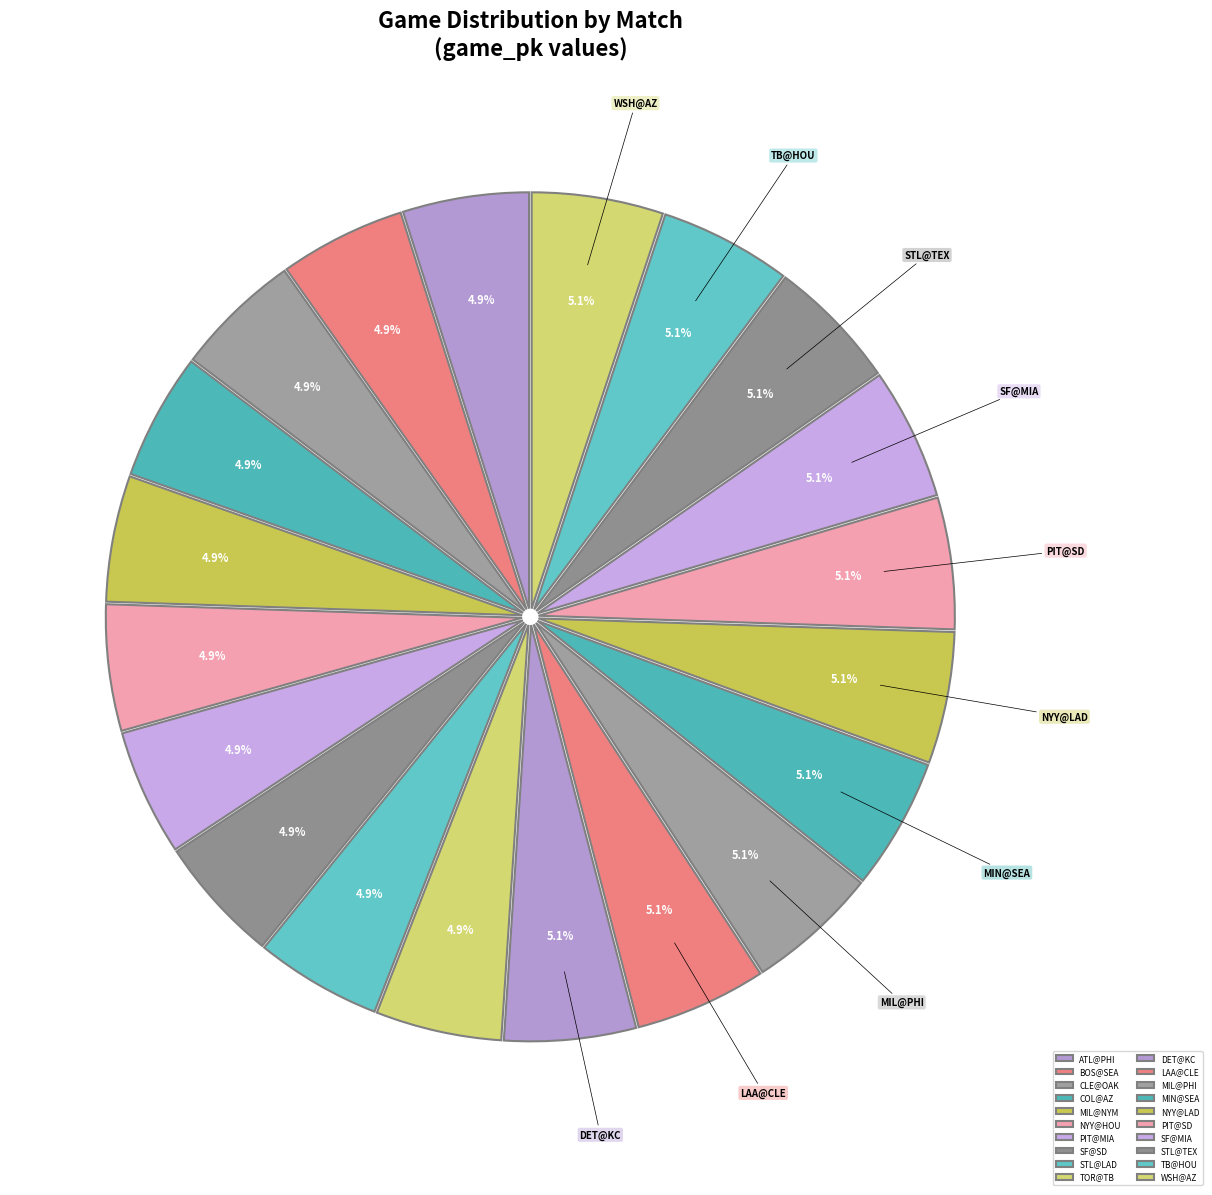

How many segments does this pie chart have?

20